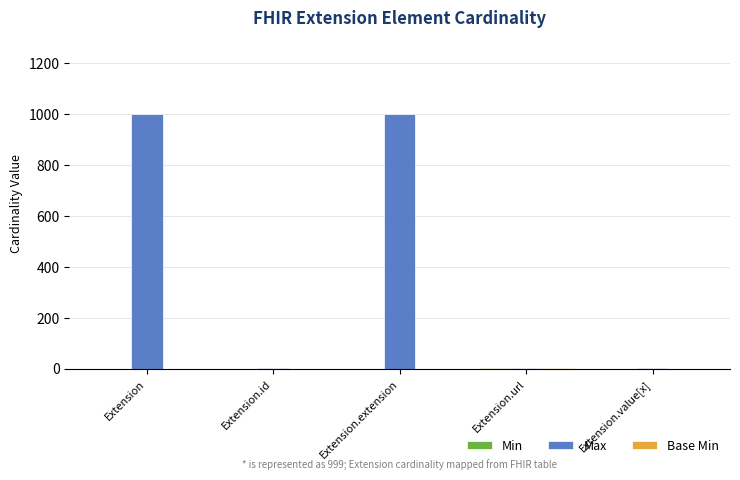

Which series has the largest range (max minus min)?

Max